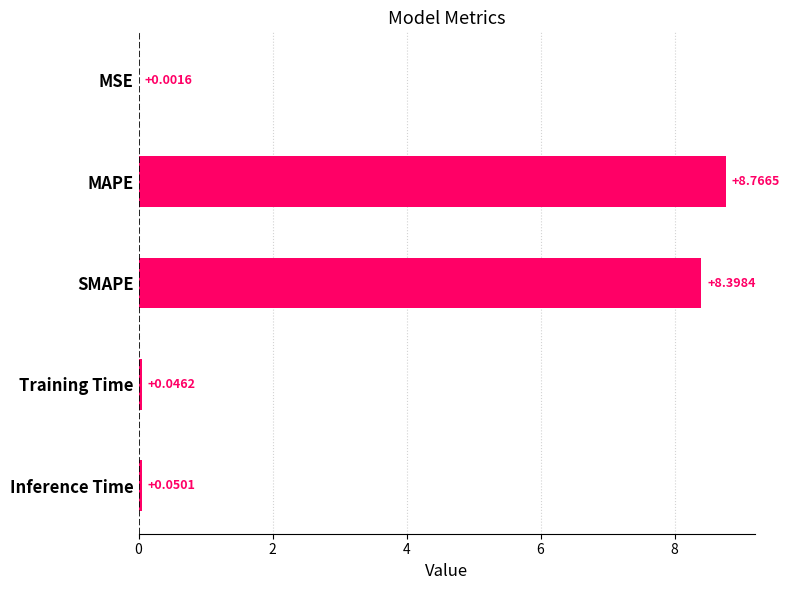

What is the sum of all values?

17.3